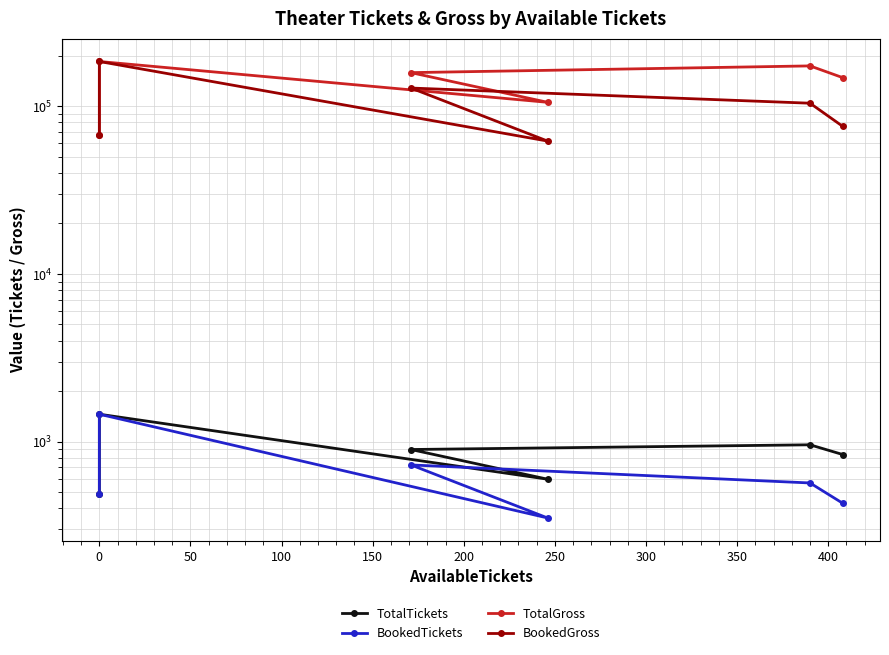

True or false: BookedTickets has more than 1 points higher than both neighbors.

True